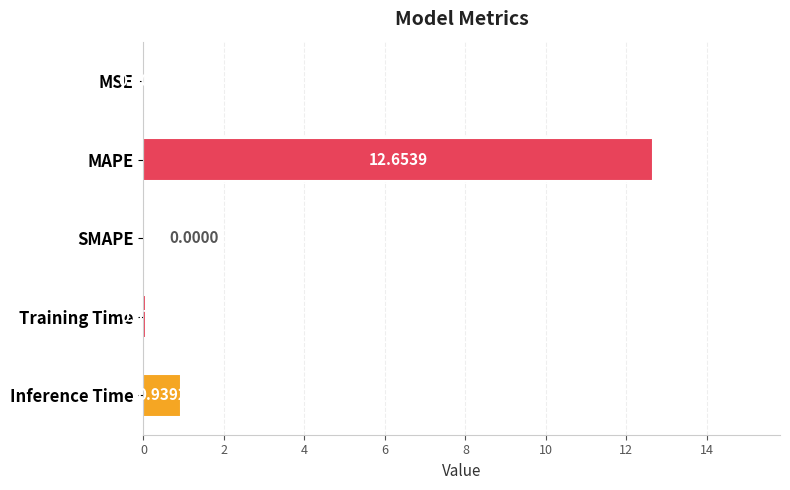

Are the bars horizontal?

Yes